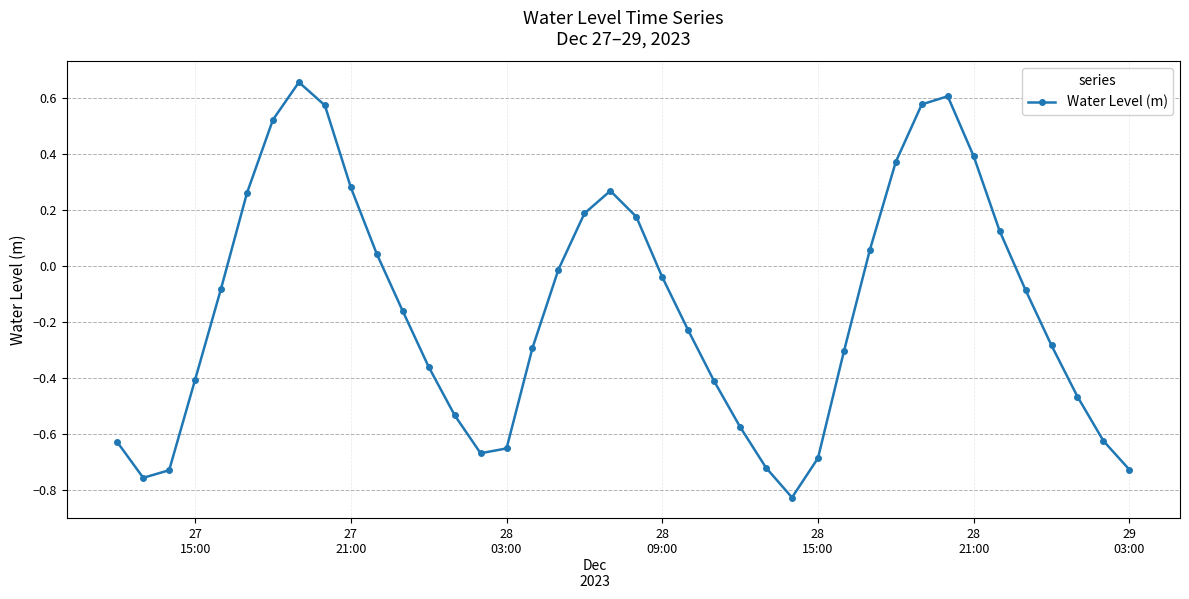

True or false: there are more than 0 points higher than both neighbors.

True